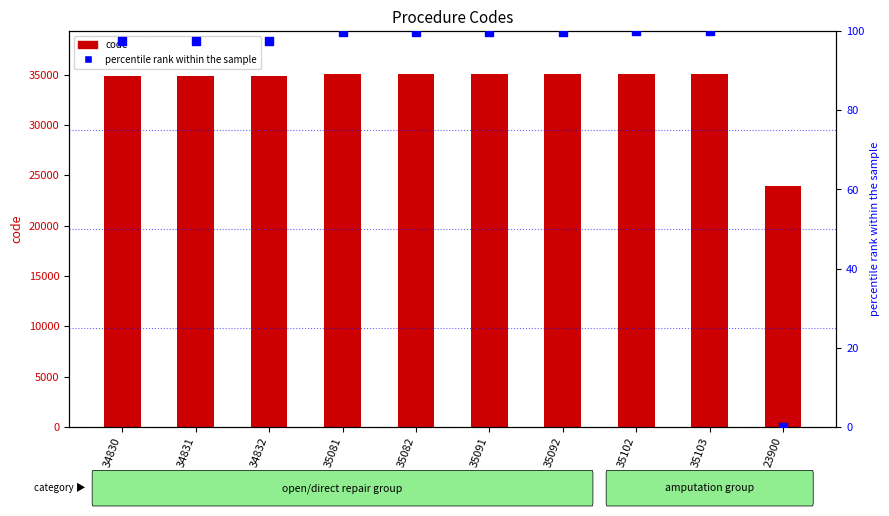

Which series reaches the minimum Y coordinate?

percentile rank within the sample